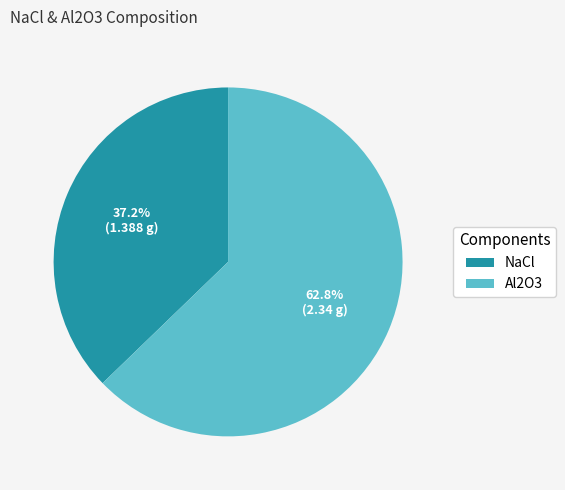

Which has a higher value, NaCl or Al2O3?

Al2O3